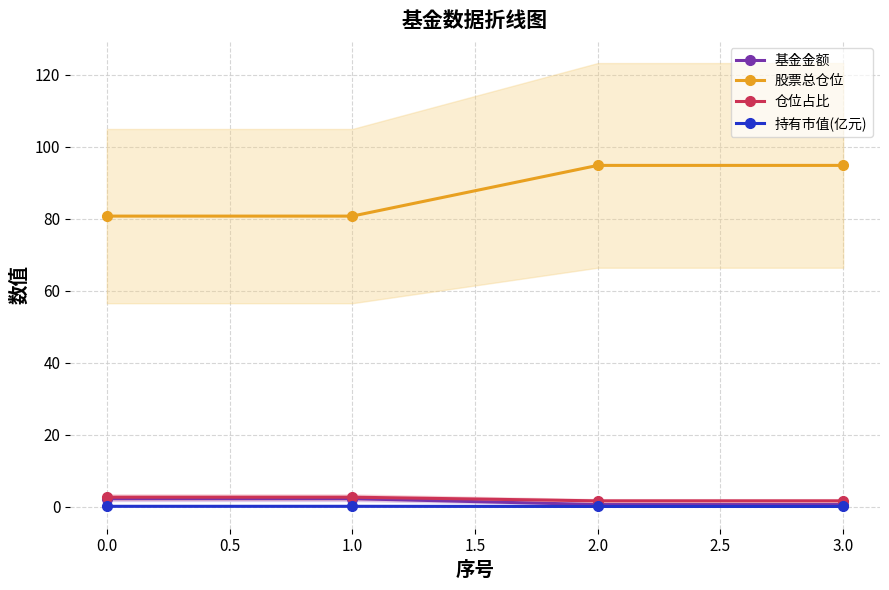

True or false: 持有市值(亿元) has more than 1 interior local peaks.

False